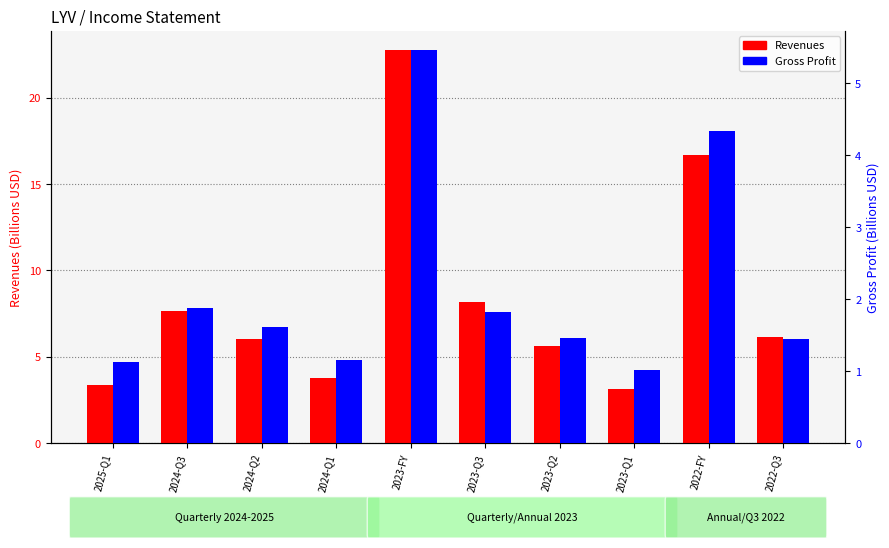

What is the lowest value of the Revenues series?

3.1